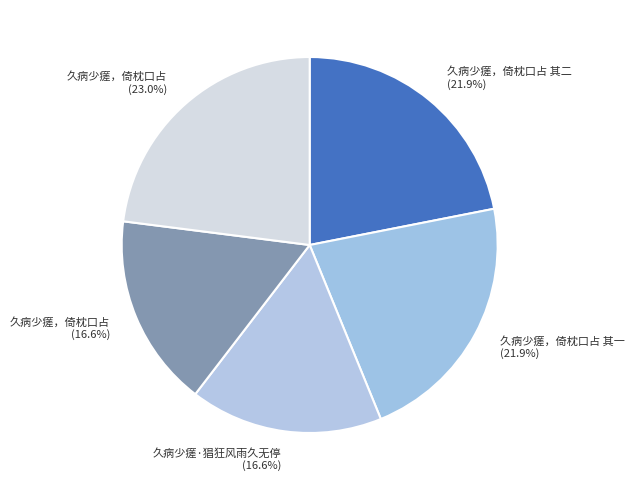

How much of the chart is everything except 久病少瘥·猖狂风雨久无停 (16.6%)?

83.4%